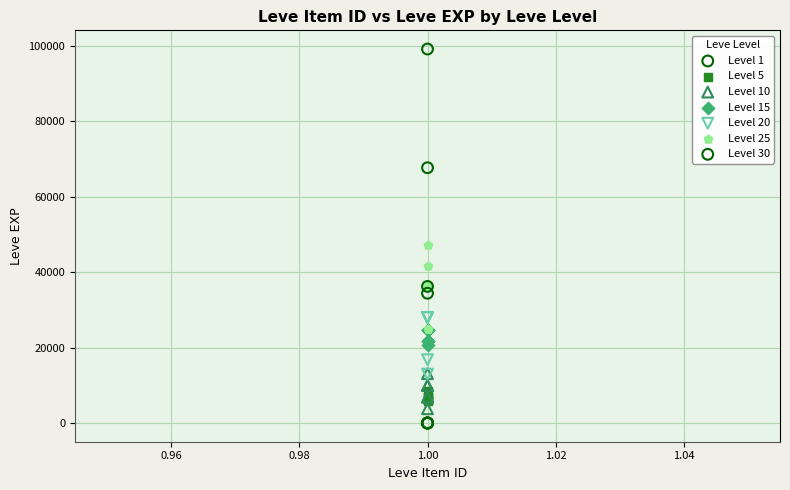

Which series has the widest spread of Y values?

Level 30